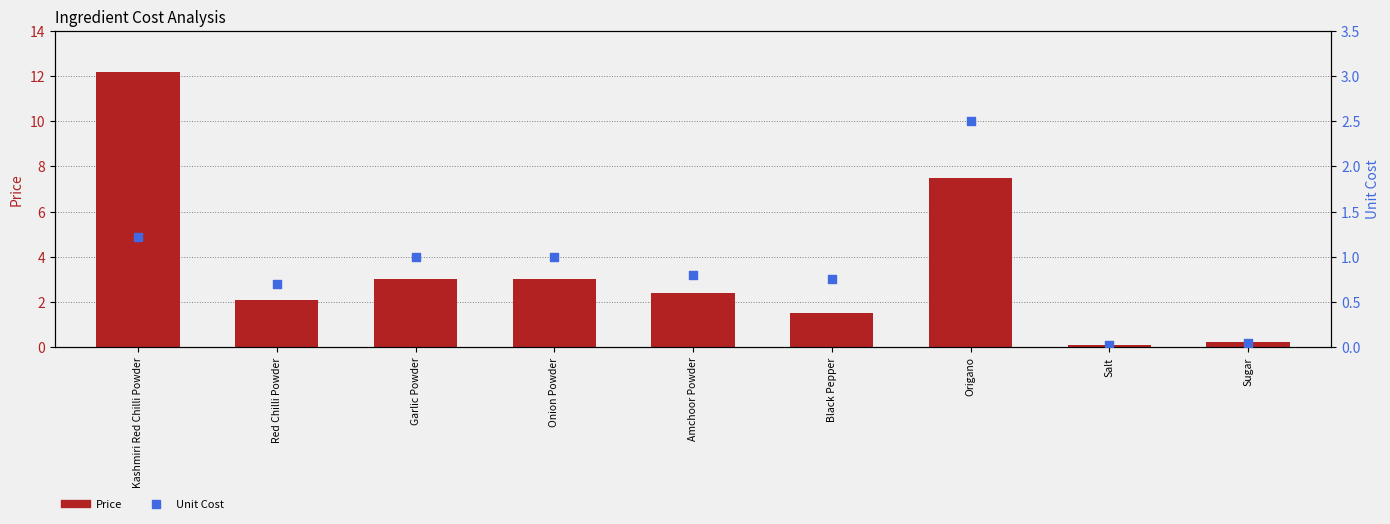

Which series has the largest total across all categories?

Price